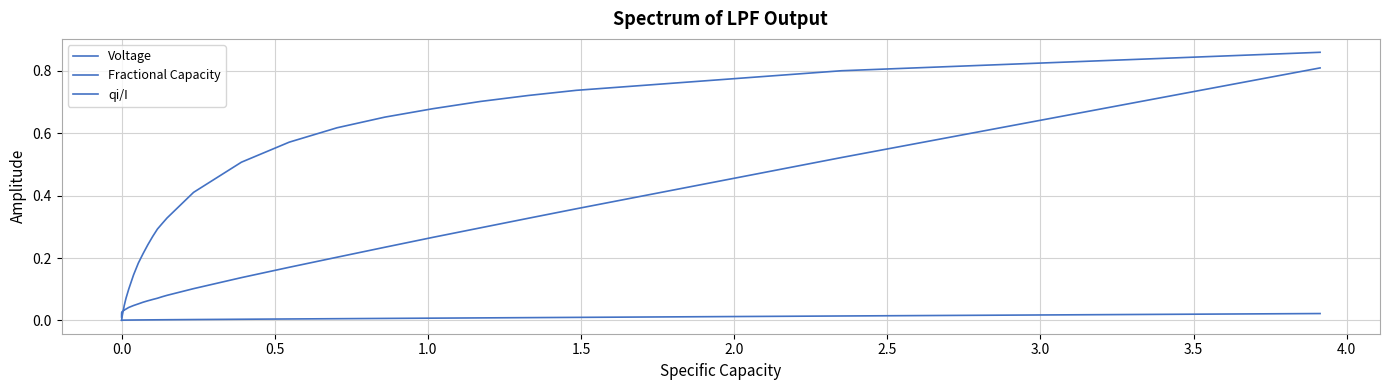

How many distinct data groups are displayed?

3